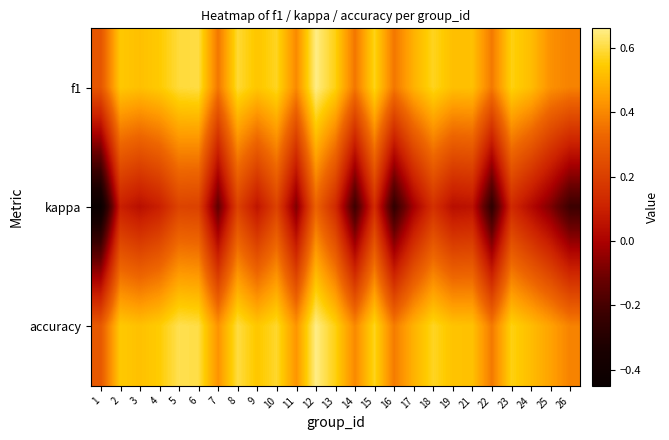

Which series changed the most between 10 and 15?

kappa